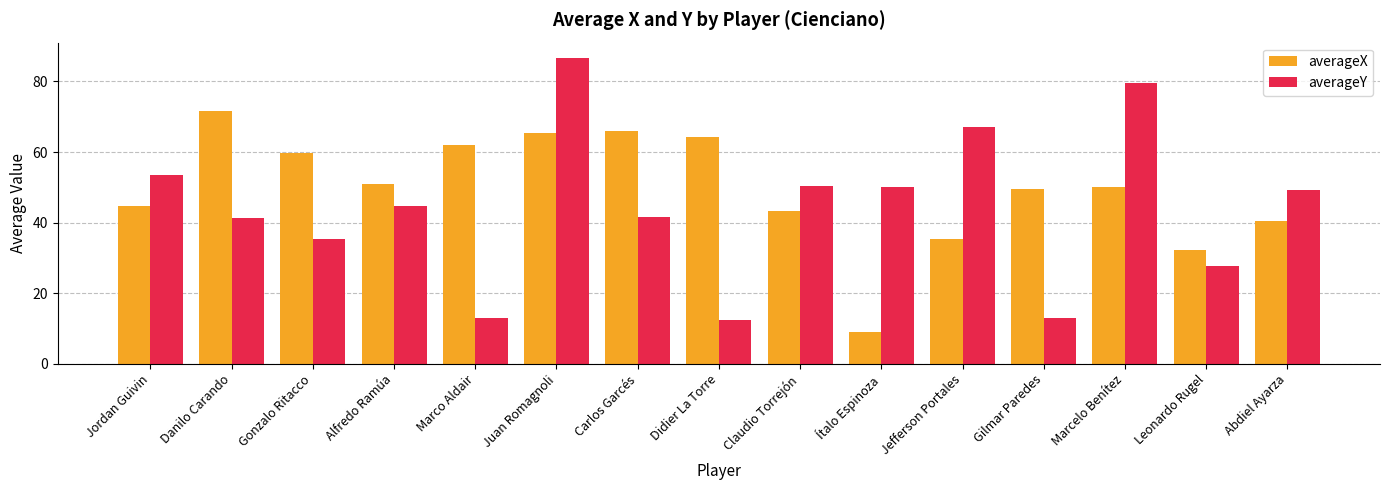

What is the label of the 14th bar from the left?

Leonardo Rugel